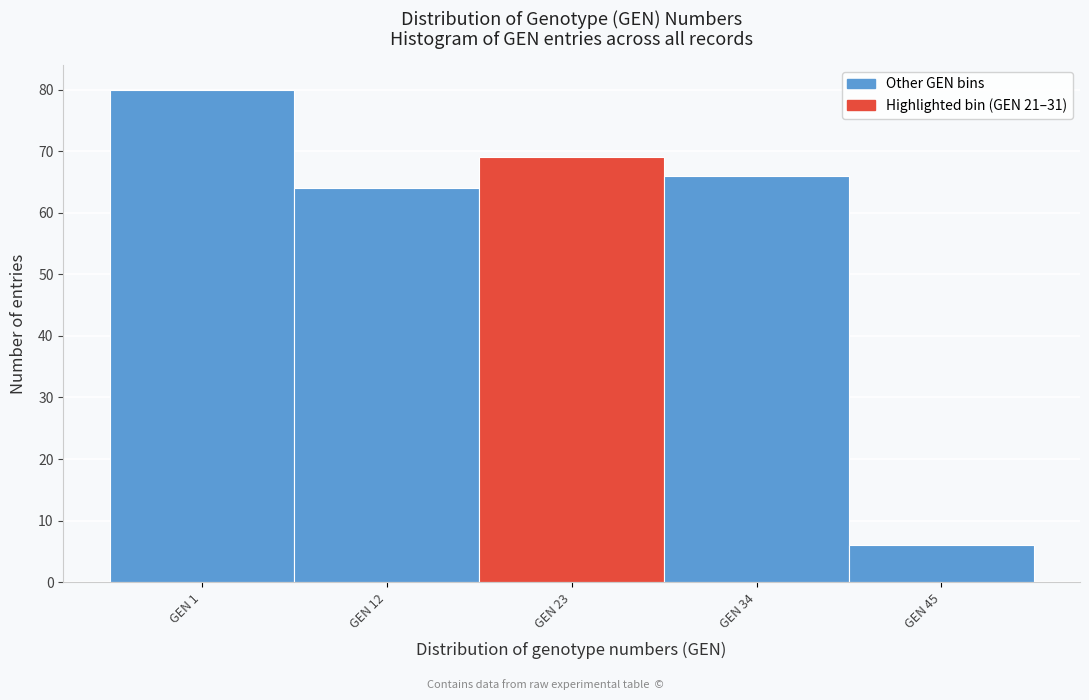

Reading left to right, extract all data points from this chart.

GEN 1=80	GEN 12=64	GEN 23=69	GEN 34=66	GEN 45=6